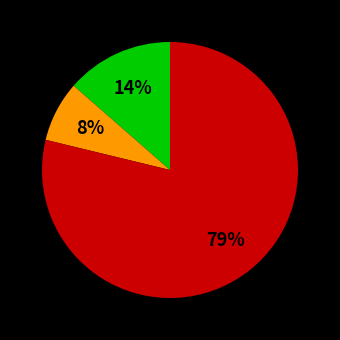

To the nearest percent, what is the average slice percentage?

33%